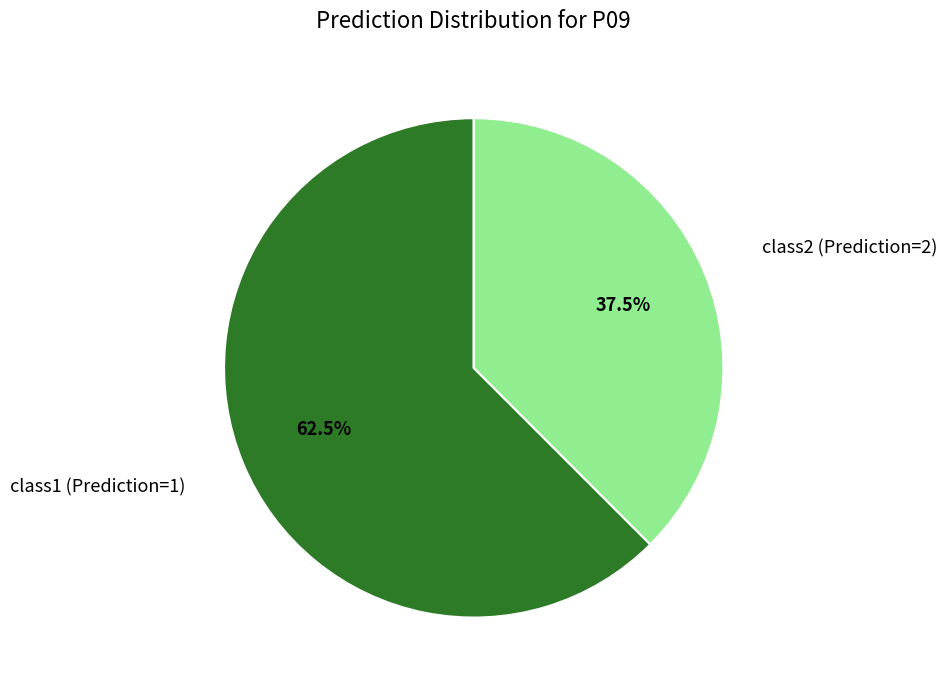

Is there any slice that represents more than half of the pie?

Yes